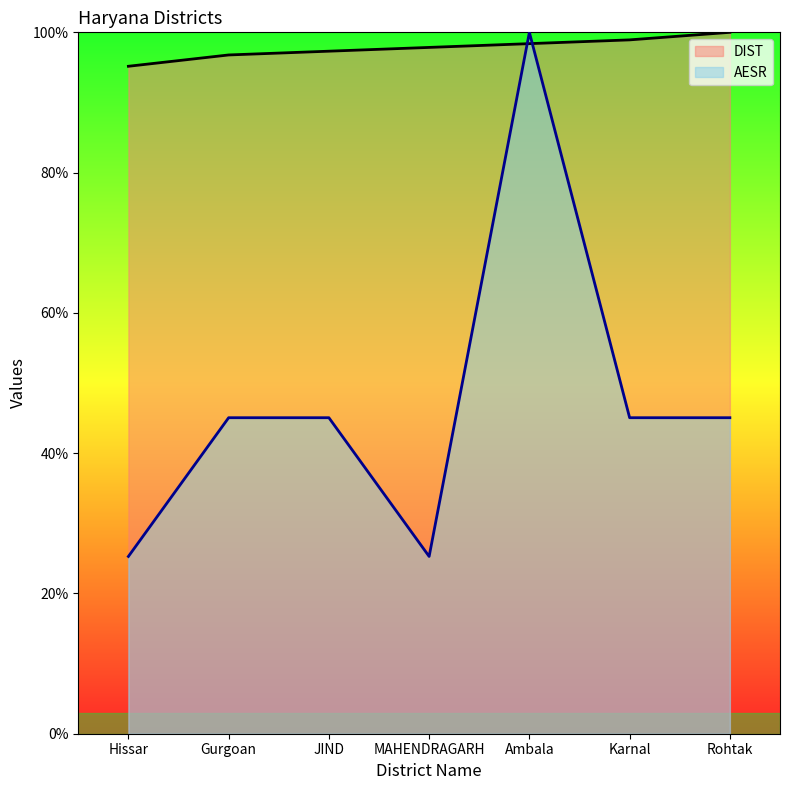

List the series in order of their overall mean, highest first.

DIST, AESR